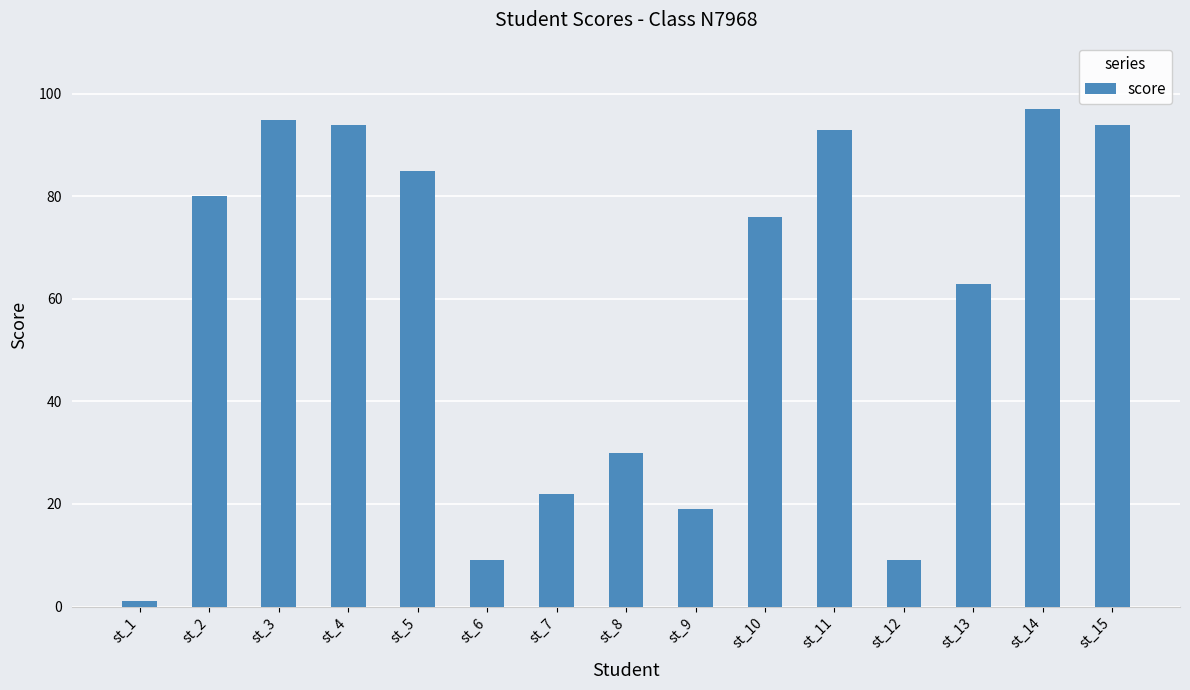

What is the ratio of the value at st_8 to the value at st_2?

0.4